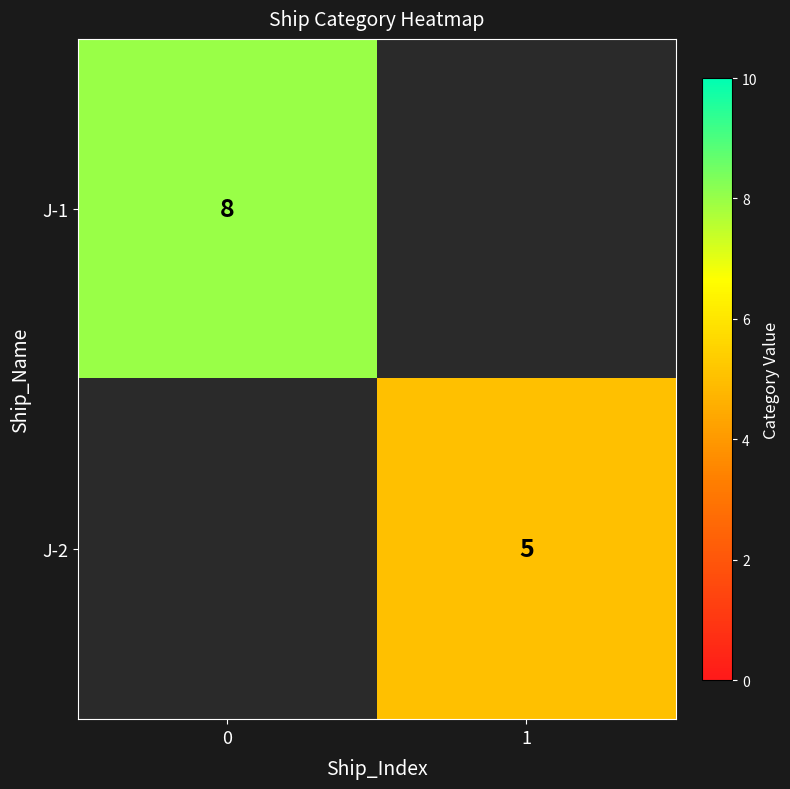

The value of J-1 at 0 is 8. True or false?

True